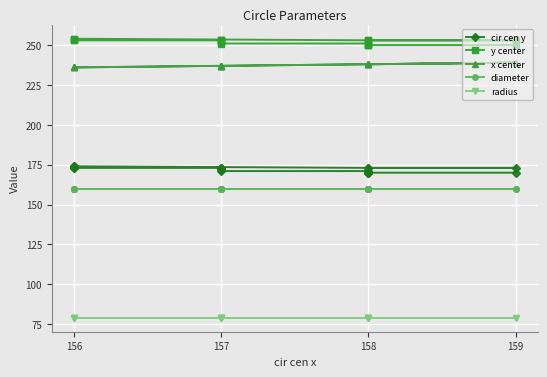

True or false: cir cen y and diameter intersect in this chart.

False